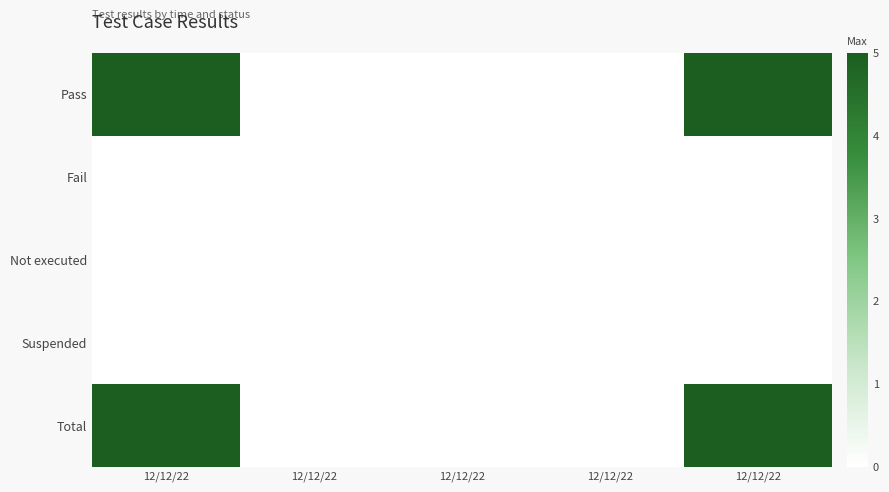

Reading right to left, list all the values displayed in this chart.

Pass: 12/12/22=5	12/12/22=0	12/12/22=0	12/12/22=0	12/12/22=5
Fail: 12/12/22=0	12/12/22=0	12/12/22=0	12/12/22=0	12/12/22=0
Not executed: 12/12/22=0	12/12/22=0	12/12/22=0	12/12/22=0	12/12/22=0
Suspended: 12/12/22=0	12/12/22=0	12/12/22=0	12/12/22=0	12/12/22=0
Total: 12/12/22=5	12/12/22=0	12/12/22=0	12/12/22=0	12/12/22=5